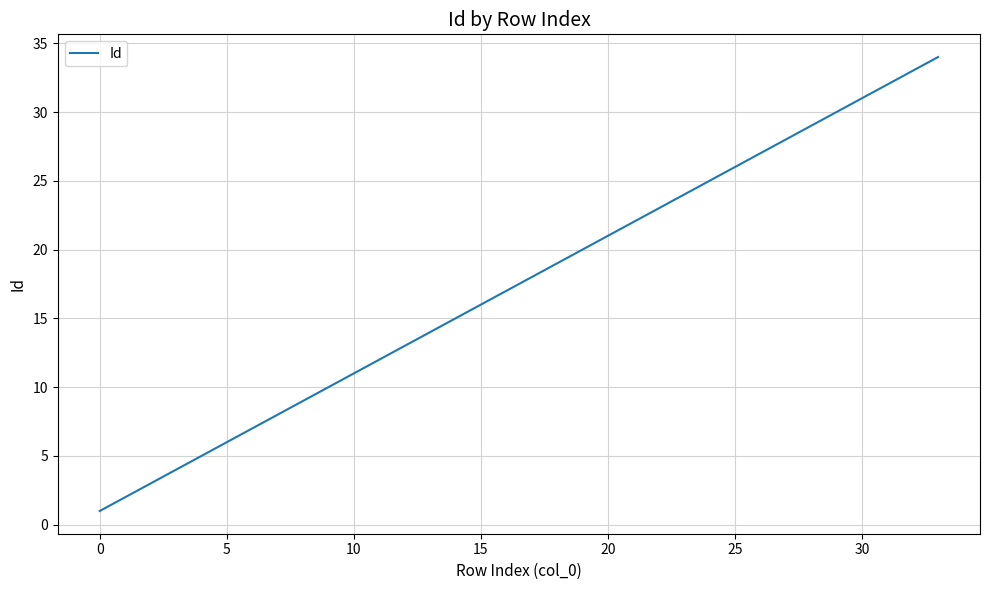

What is the maximum value shown in the chart?

34